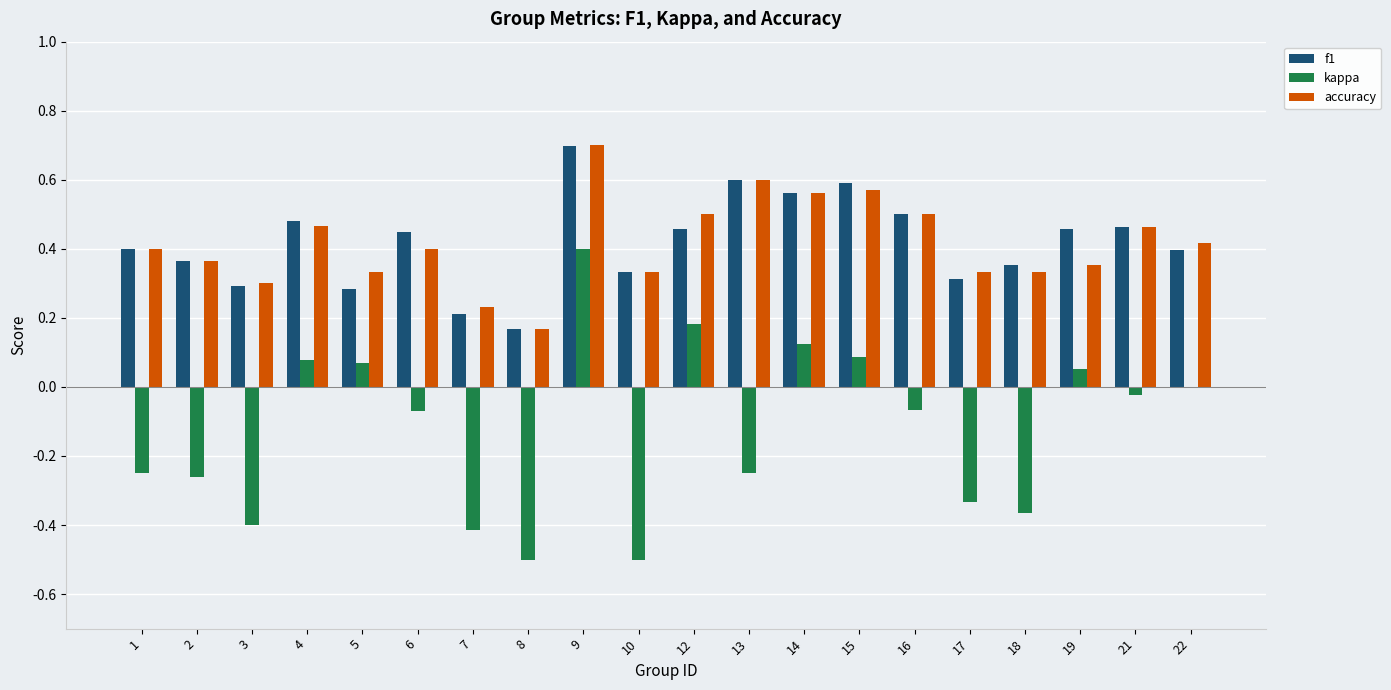

True or false: f1 has a value of 0.6 at 15.

True